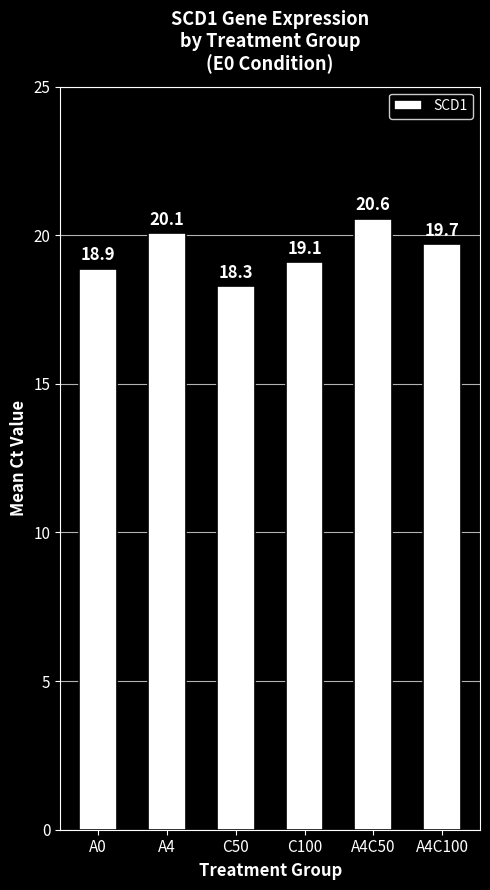

What value does the data have at C100?

19.1